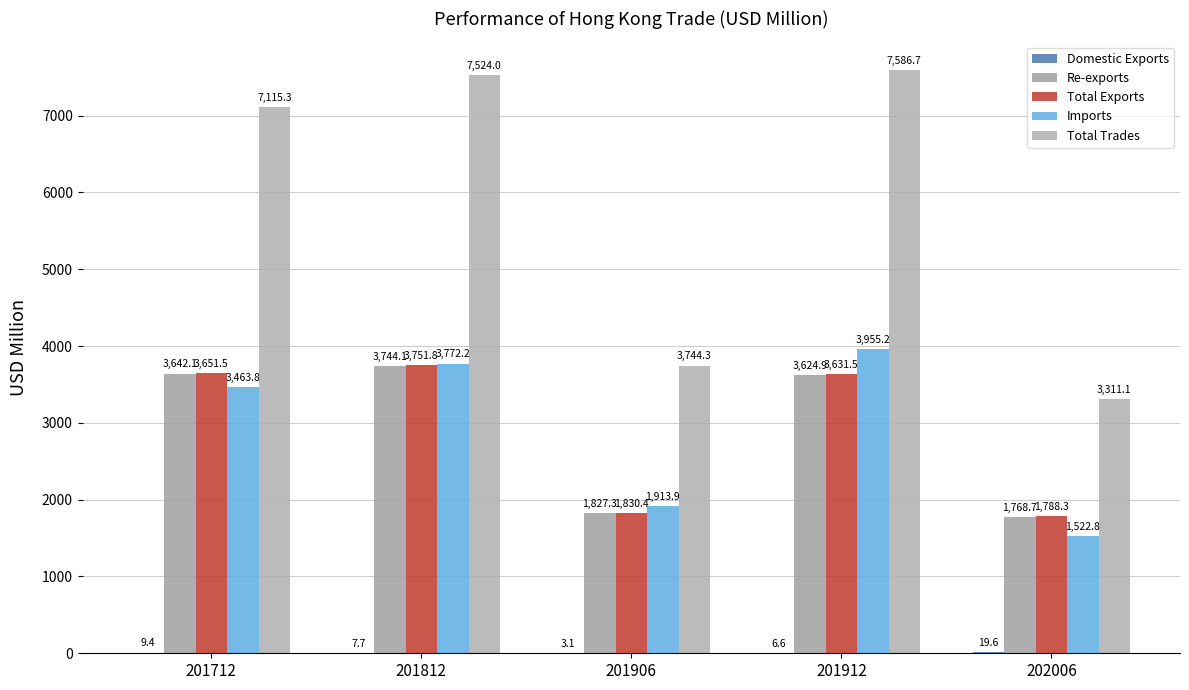

The value of Re-exports at 201812 is 5111.4. True or false?

False